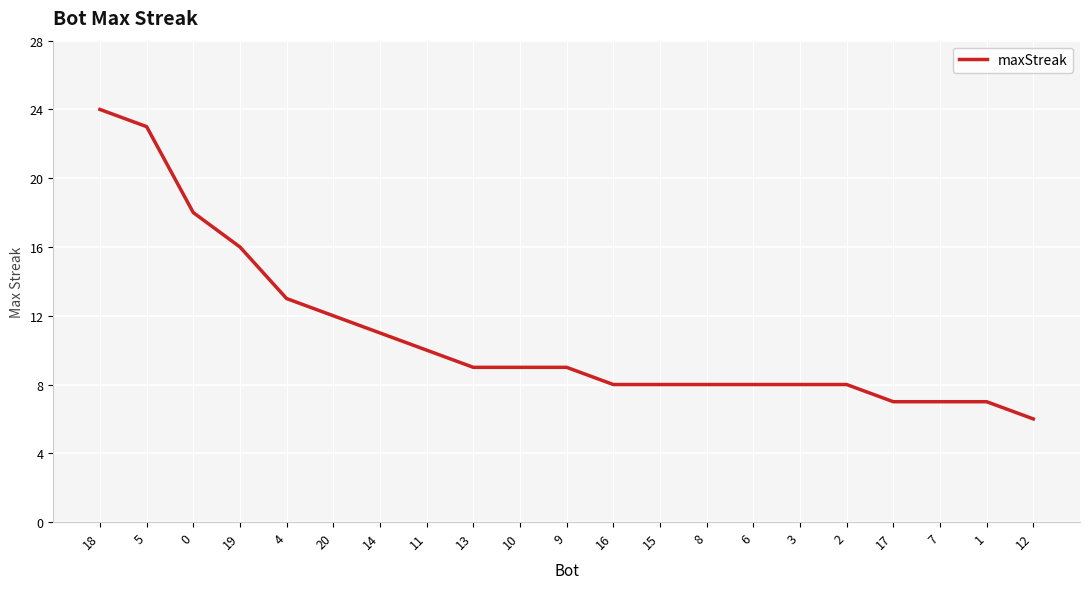

What is the sum of all values?

229